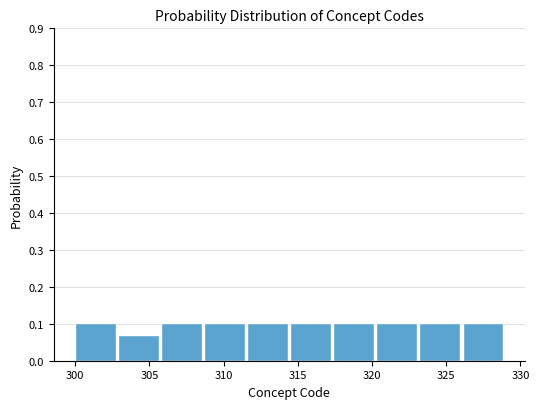

Reading left to right, transcribe this chart: for each bar, give the range it covers on the x-axis and its height. Neither the bar edges nor the heights are printed on the chart, so give them approximately, as read against the axes.

300.0 to 302.9: 0.10
302.9 to 305.8: 0.07
305.8 to 308.7: 0.10
308.7 to 311.6: 0.10
311.6 to 314.5: 0.10
314.5 to 317.4: 0.10
317.4 to 320.3: 0.10
320.3 to 323.2: 0.10
323.2 to 326.1: 0.10
326.1 to 329.0: 0.10